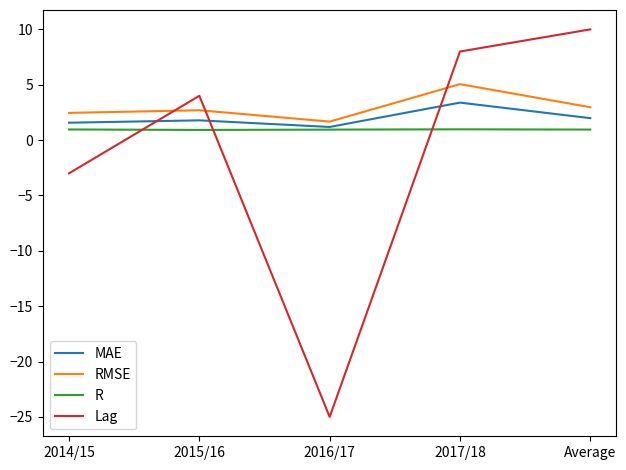

In Lag, how many points are higher than both neighbors (excluding endpoints)?

1